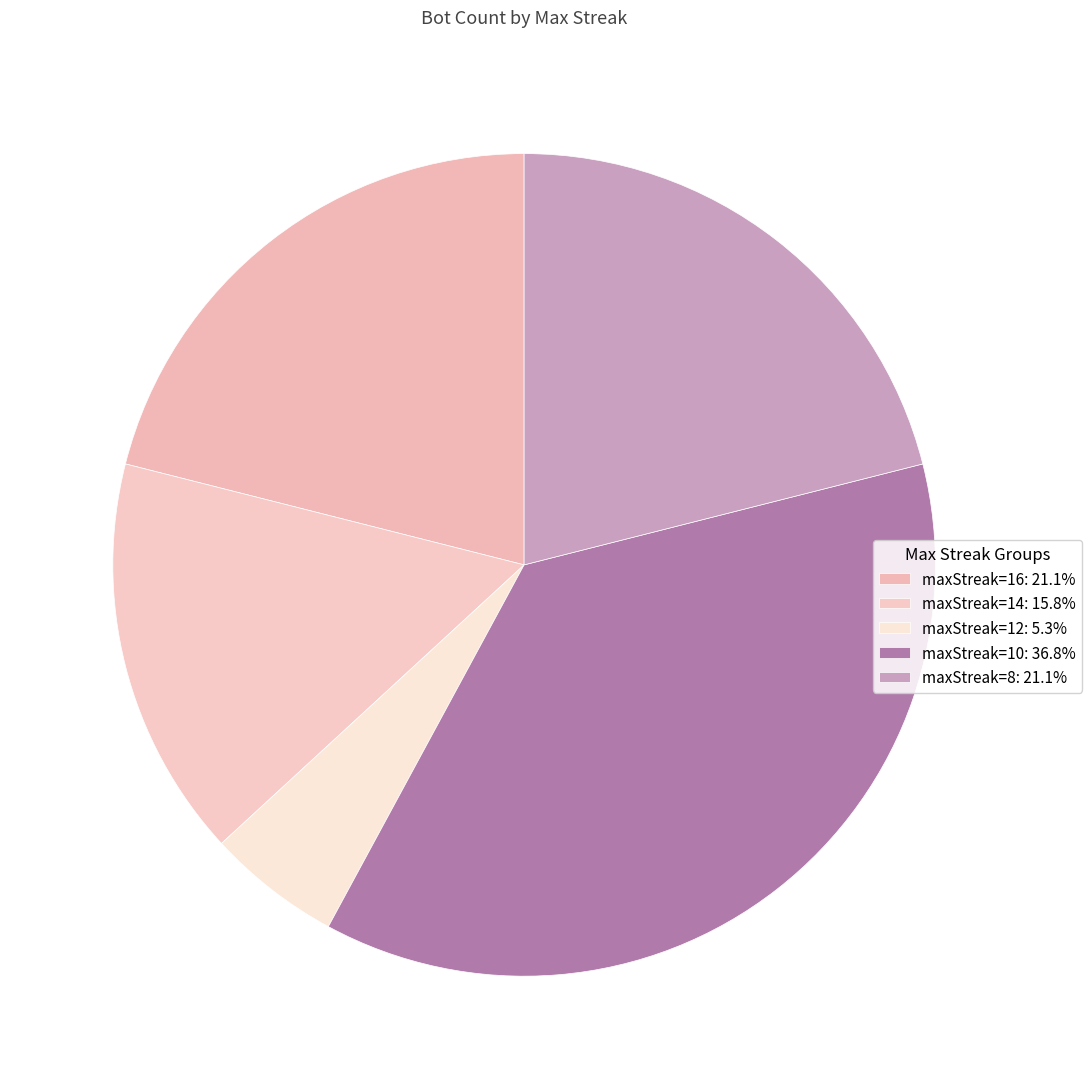

How many slices are in this pie chart?

5